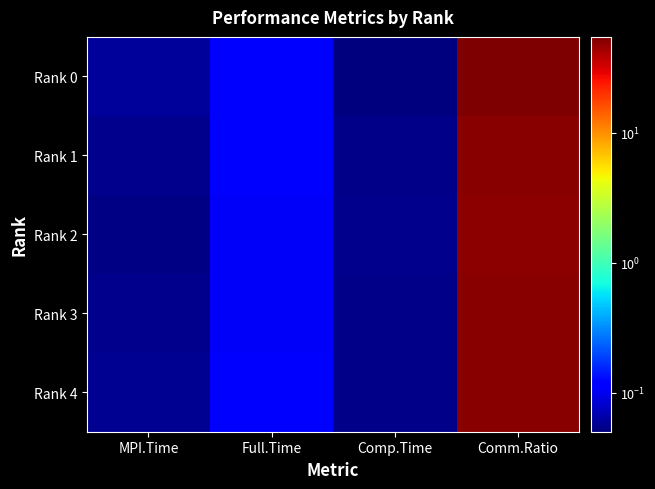

Rank the series by their maximum value, from lowest to highest.

Rank 2, Rank 3, Rank 1, Rank 4, Rank 0